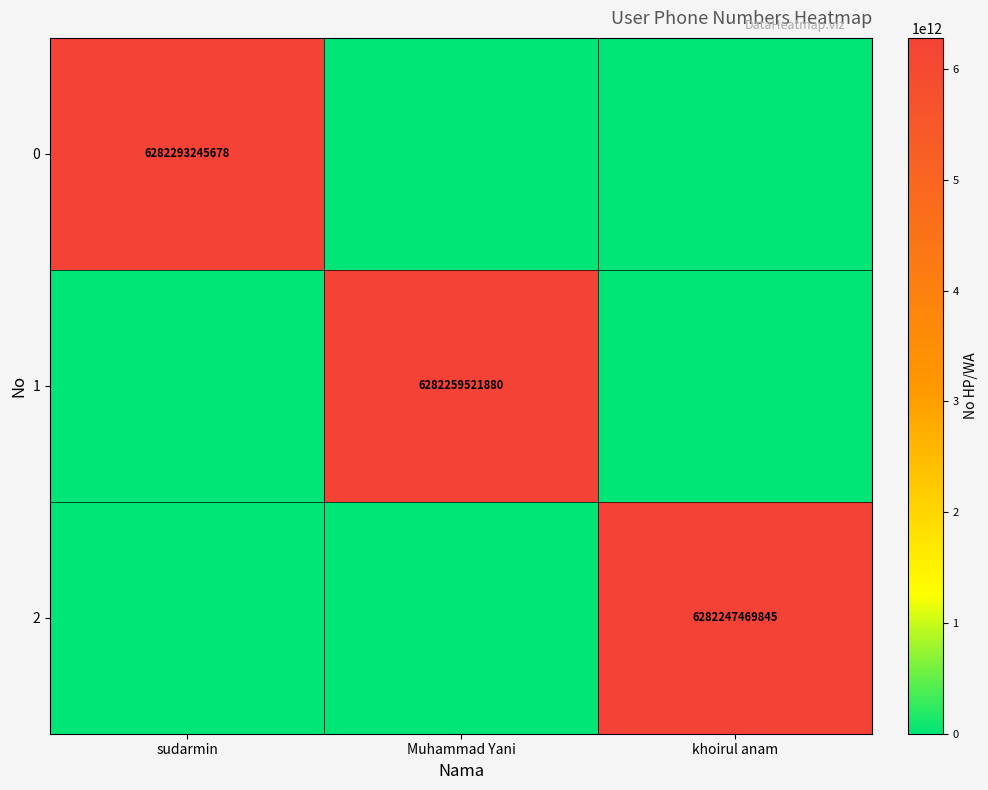

The 2 series shows 1616886149354 at khoirul anam. True or false?

False